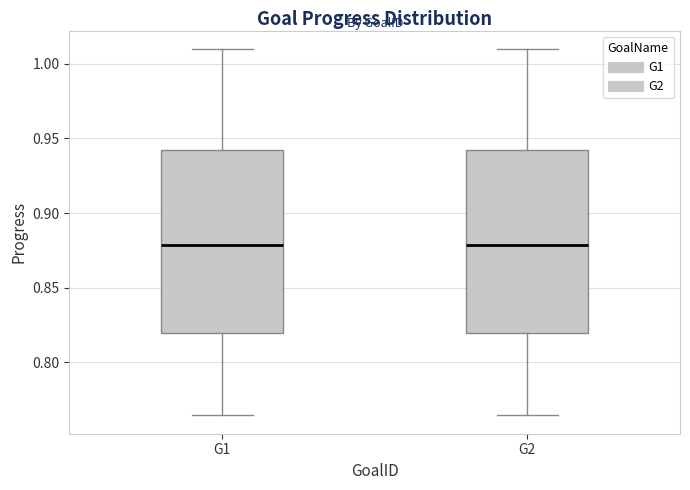

Reading left to right, transcribe this box plot: for each box, give where its median line is, the range the box spans, and where its two whiskers end, as read against the y-axis. The values are not printed on the chart, so give them approximately, as read against the axis.

G1: median 0.880, box 0.820 to 0.940, whiskers 0.765 to 1.010
G2: median 0.880, box 0.820 to 0.940, whiskers 0.765 to 1.010